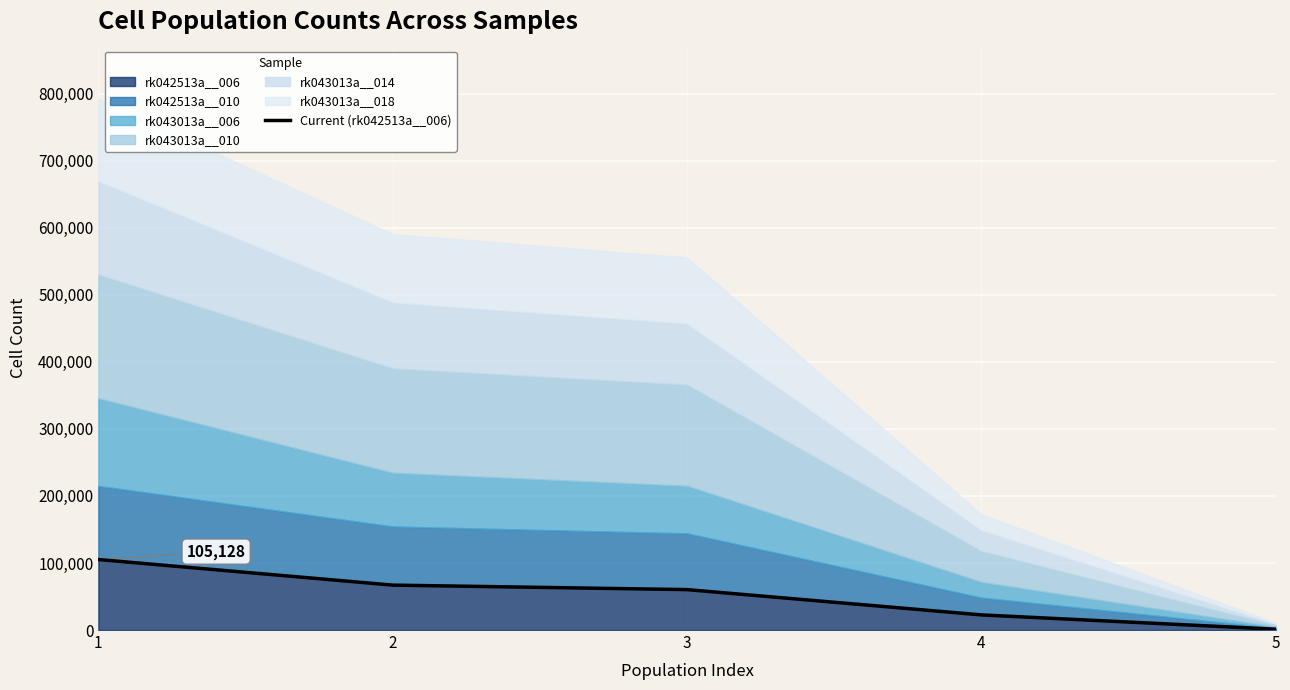

Read the value at 1, to the nearest 100.

105100